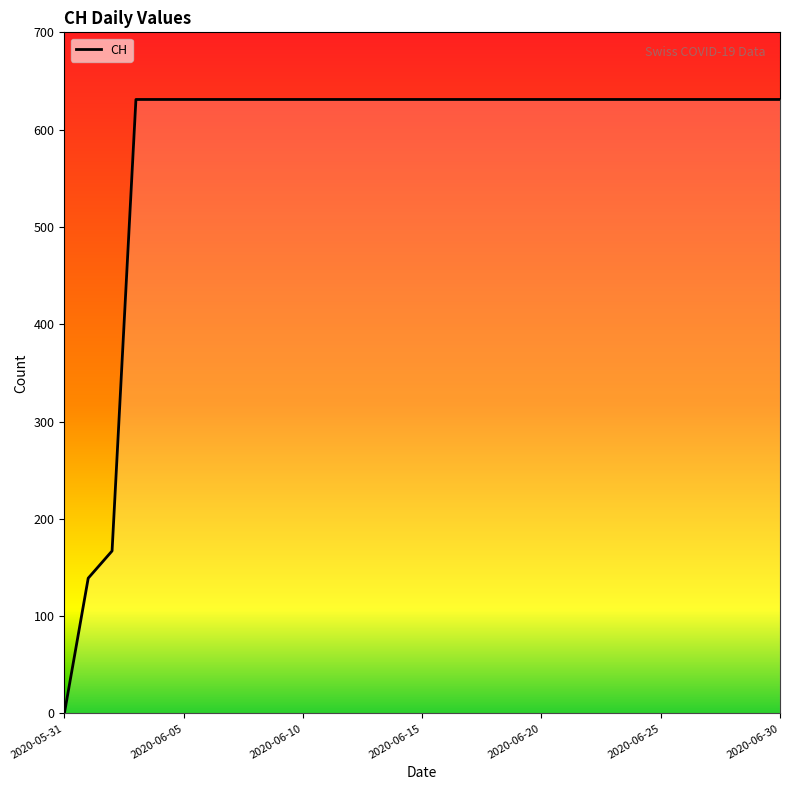

Rank the categories by value from lowest to highest.

2020-05-31, 2020-06-01, 2020-06-02, 2020-06-03, 2020-06-04, 2020-06-05, 2020-06-06, 2020-06-07, 2020-06-08, 2020-06-09, 2020-06-10, 2020-06-11, 2020-06-12, 2020-06-13, 2020-06-14, 2020-06-15, 2020-06-16, 2020-06-17, 2020-06-18, 2020-06-19, 2020-06-20, 2020-06-21, 2020-06-22, 2020-06-23, 2020-06-24, 2020-06-25, 2020-06-26, 2020-06-27, 2020-06-28, 2020-06-29, 2020-06-30